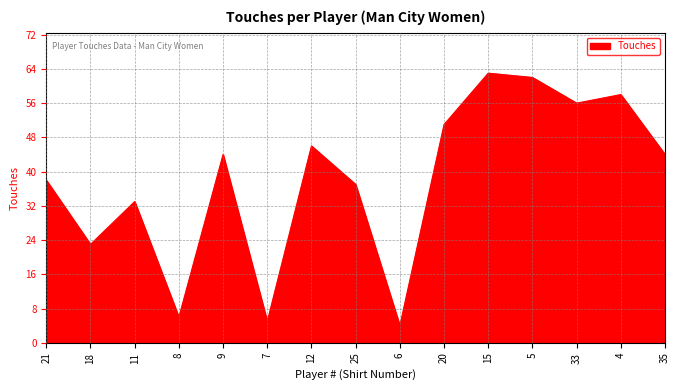

What is the ratio of the value at 21 to the value at 4?

0.7